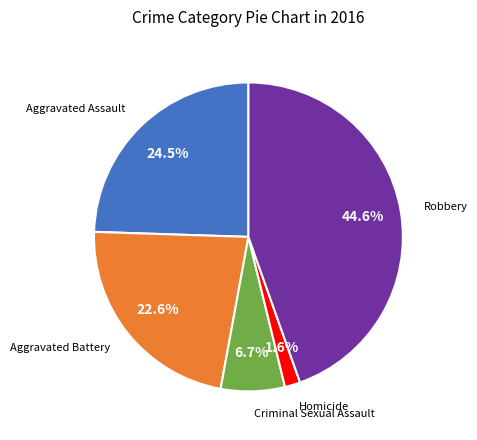

Is there a majority slice in this chart?

No